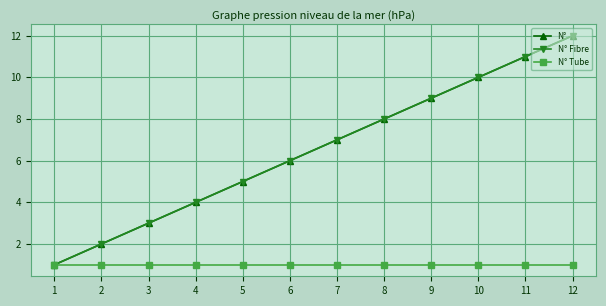

At which category does the chart reach its peak across all series?

12